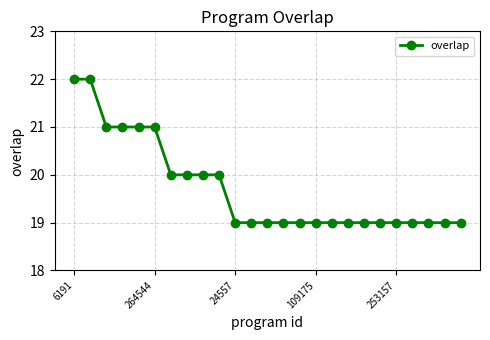

Count the number of data series in this chart.

1